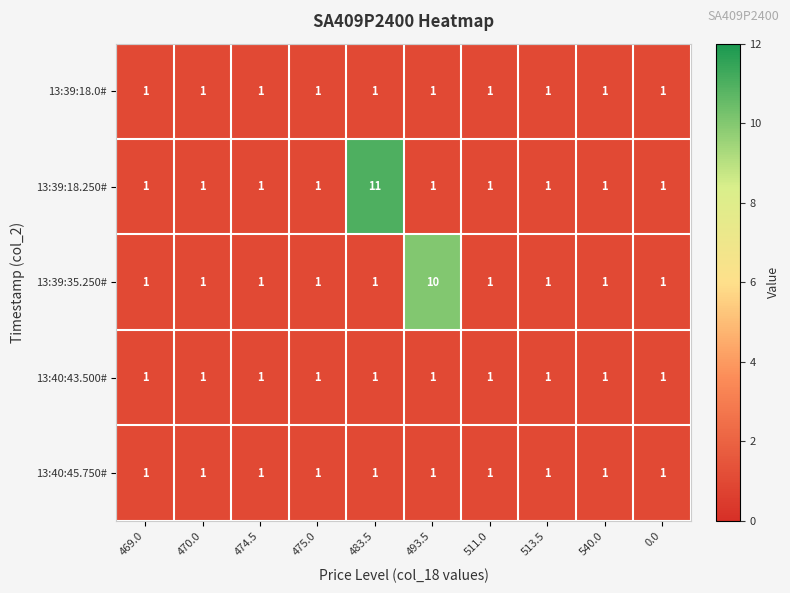

Count the 13:39:35.250# values in the range 1 to 2.

9